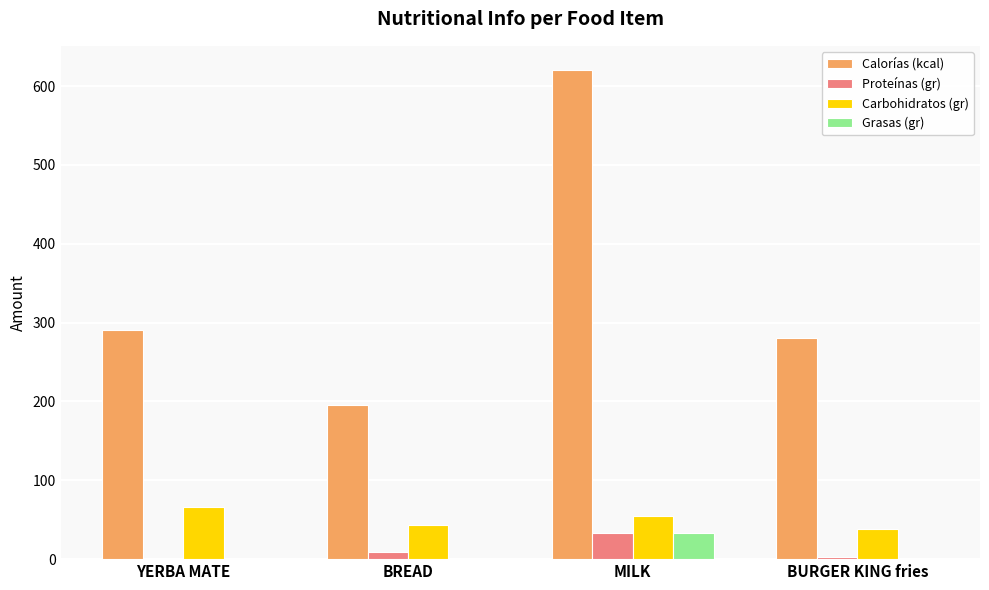

Which category has the highest value across all series?

MILK